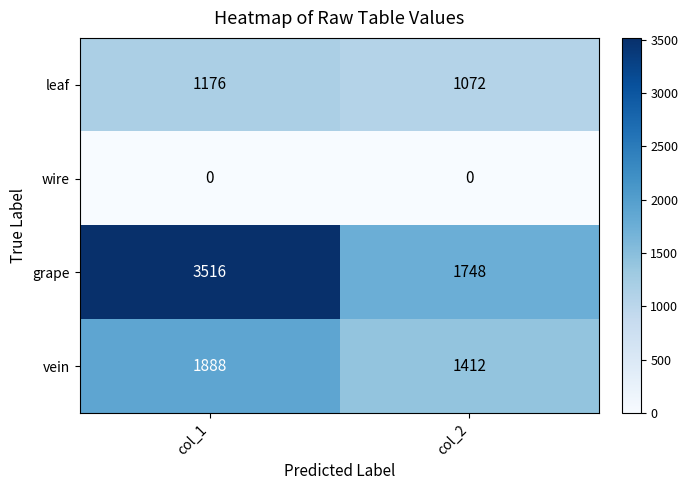

Rank the series by their average value, from lowest to highest.

wire, leaf, vein, grape